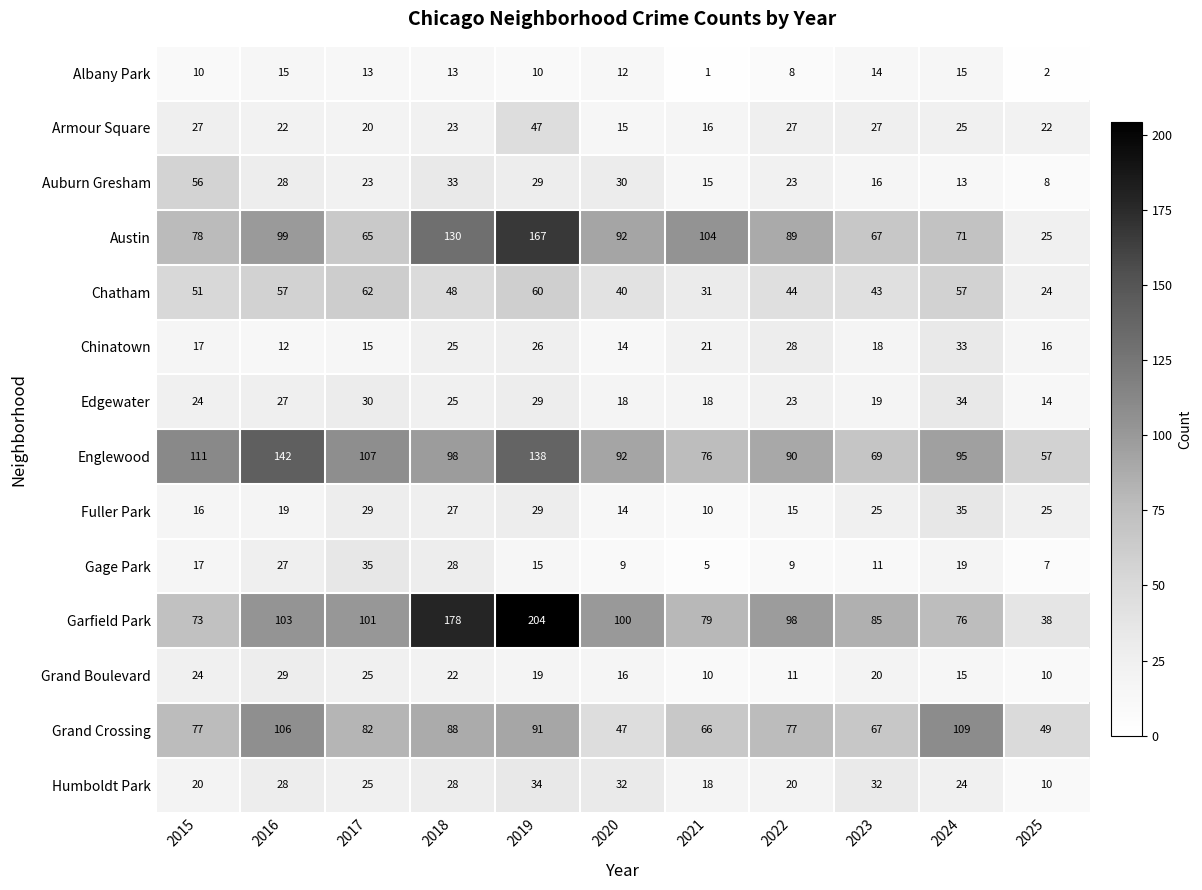

Which series has the largest range (max minus min)?

Garfield Park